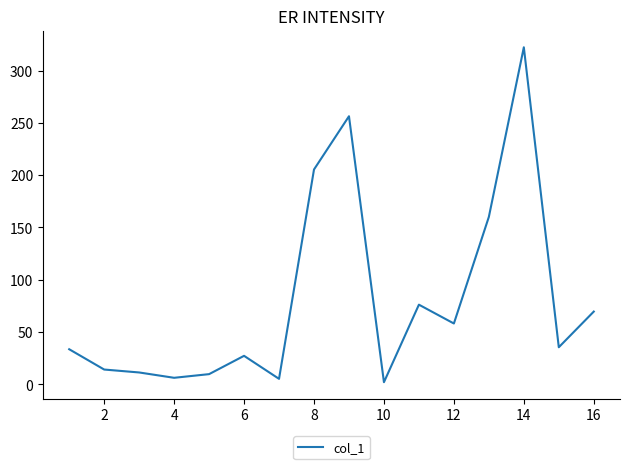

What is the difference between the maximum and minimum values?

320.1